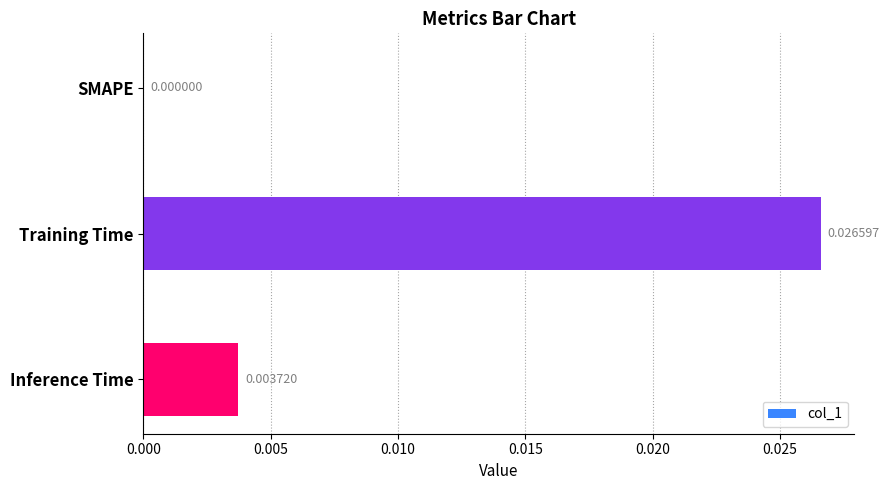

Where is the data nearest to the value 0?

SMAPE